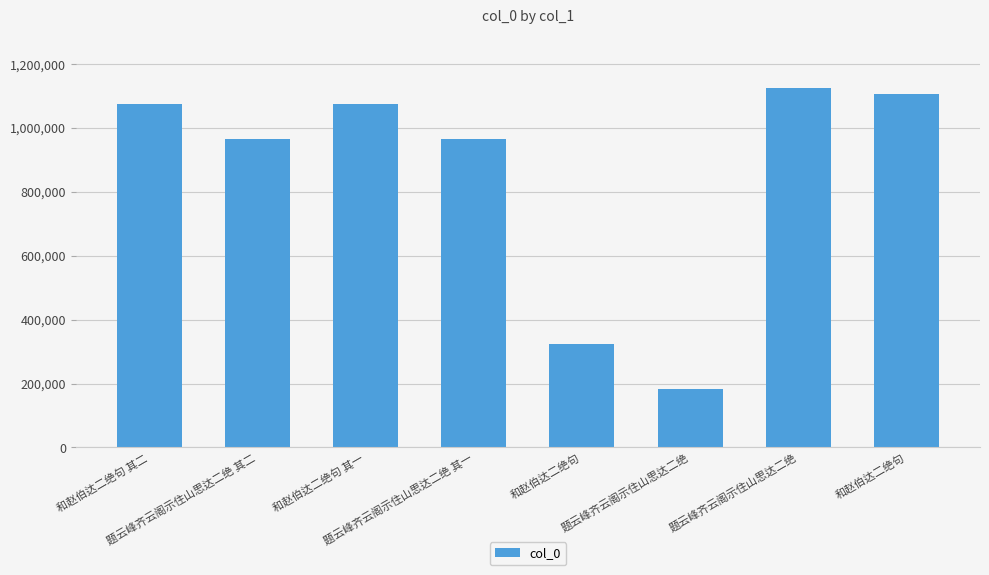

At which label does the data first exceed 1073124?

和赵伯达二绝句 其二